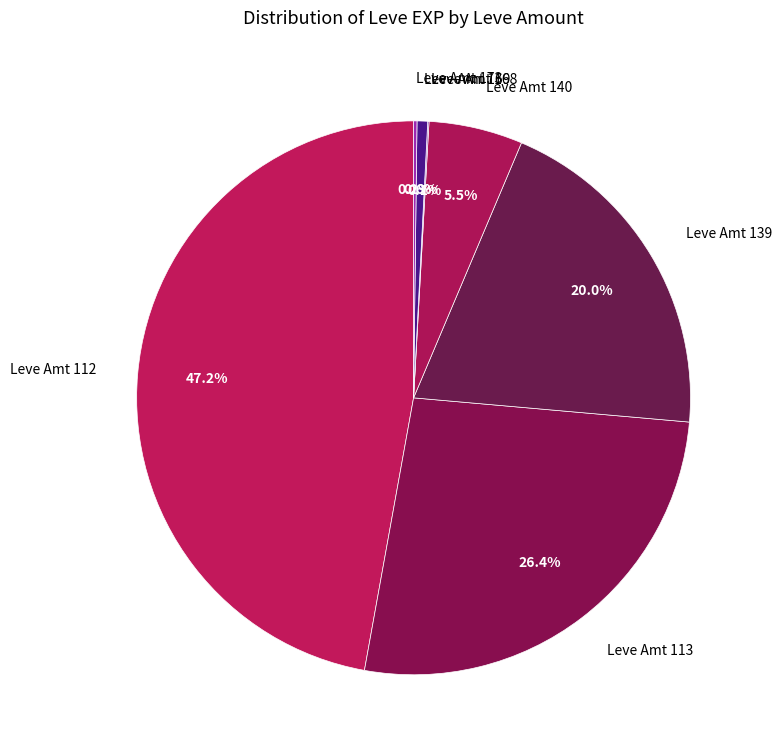

Does any single category account for the majority?

No